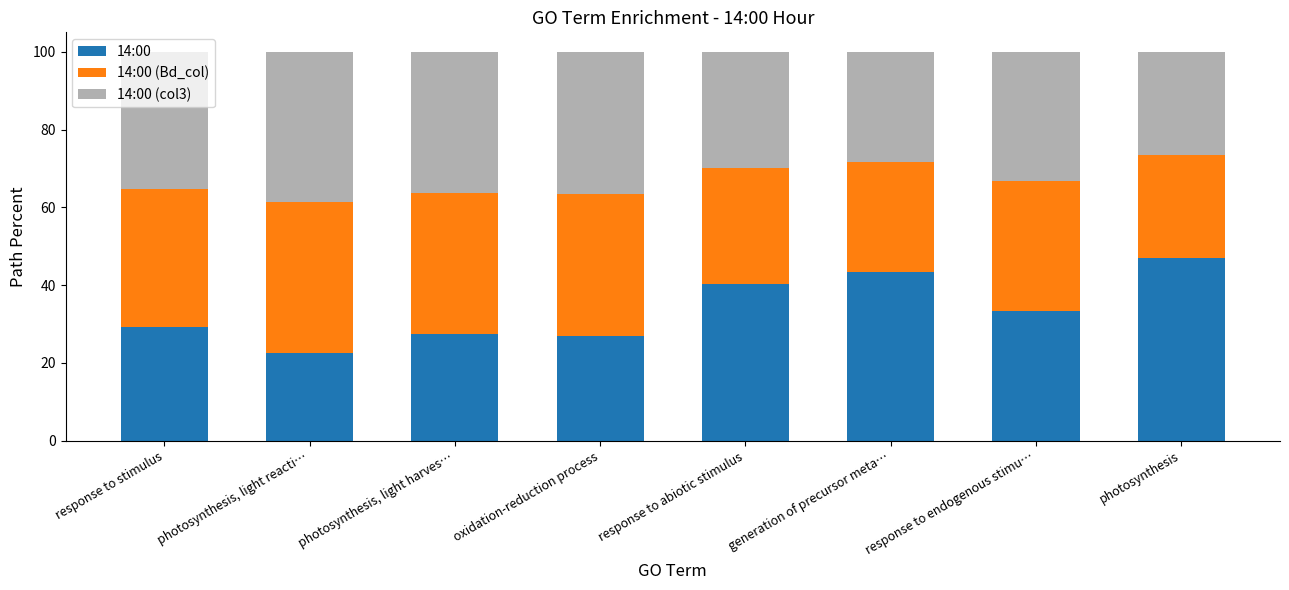

What is the average value of the 14:00 series?

33.8